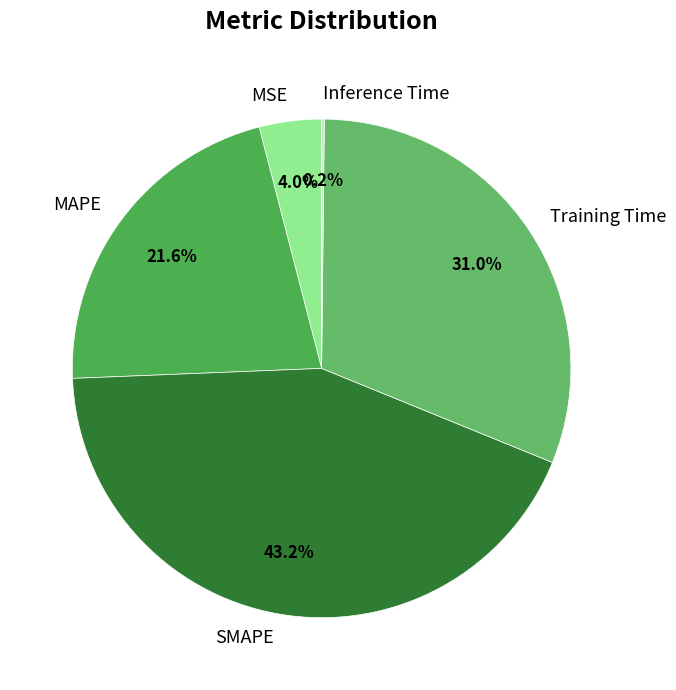

What percentage is NOT represented by SMAPE?

56.8%